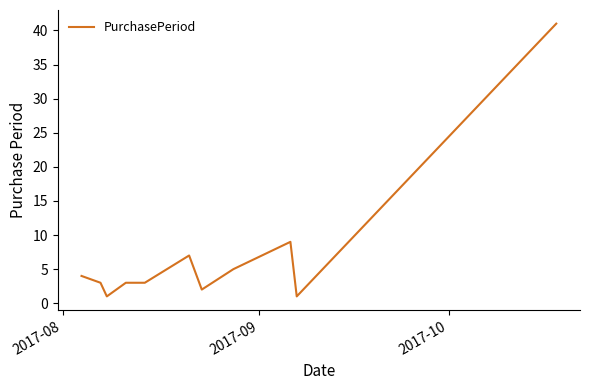

What is the maximum value shown in the chart?

41